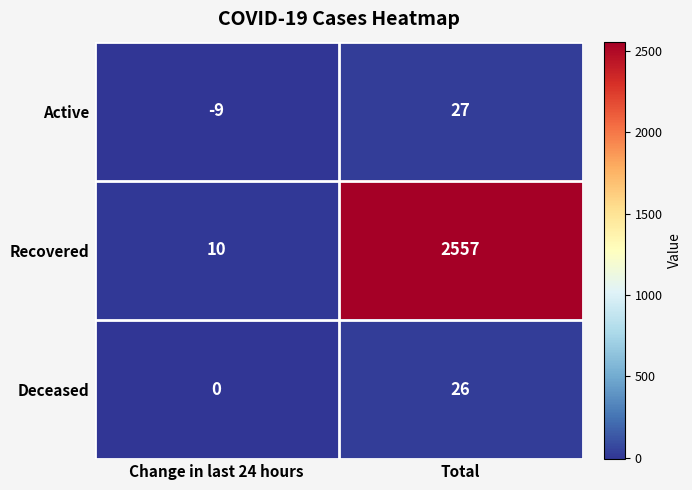

Is it true that Active equals -9 at Change in last 24 hours?

True